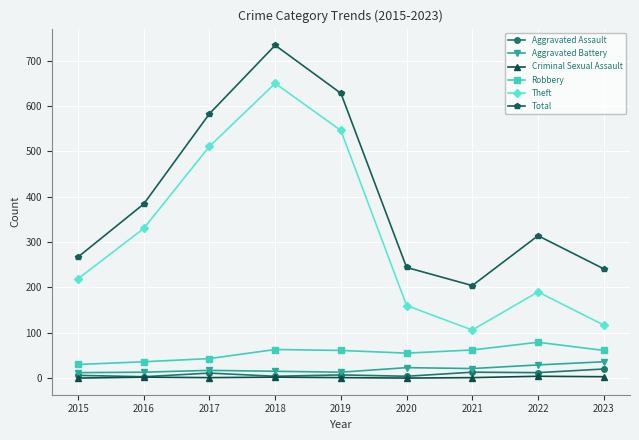

Is the value of Robbery at 2021 greater than the value of Total at 2022?

No